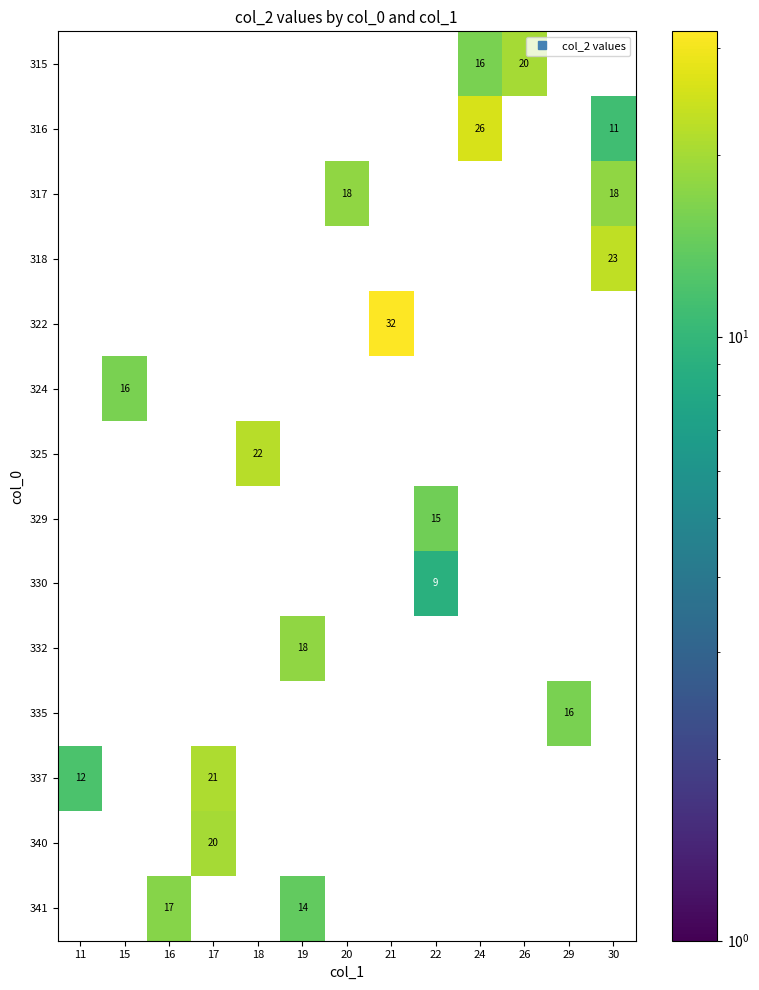

True or false: 325 has a value of 13 at 17.

False